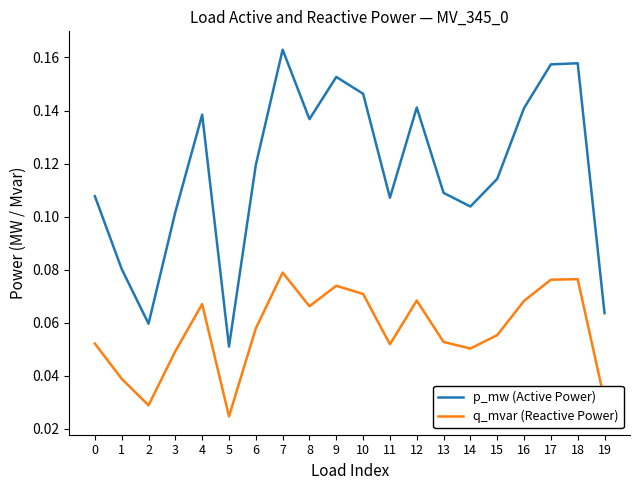

List the series in order of their overall mean, highest first.

p_mw (Active Power), q_mvar (Reactive Power)